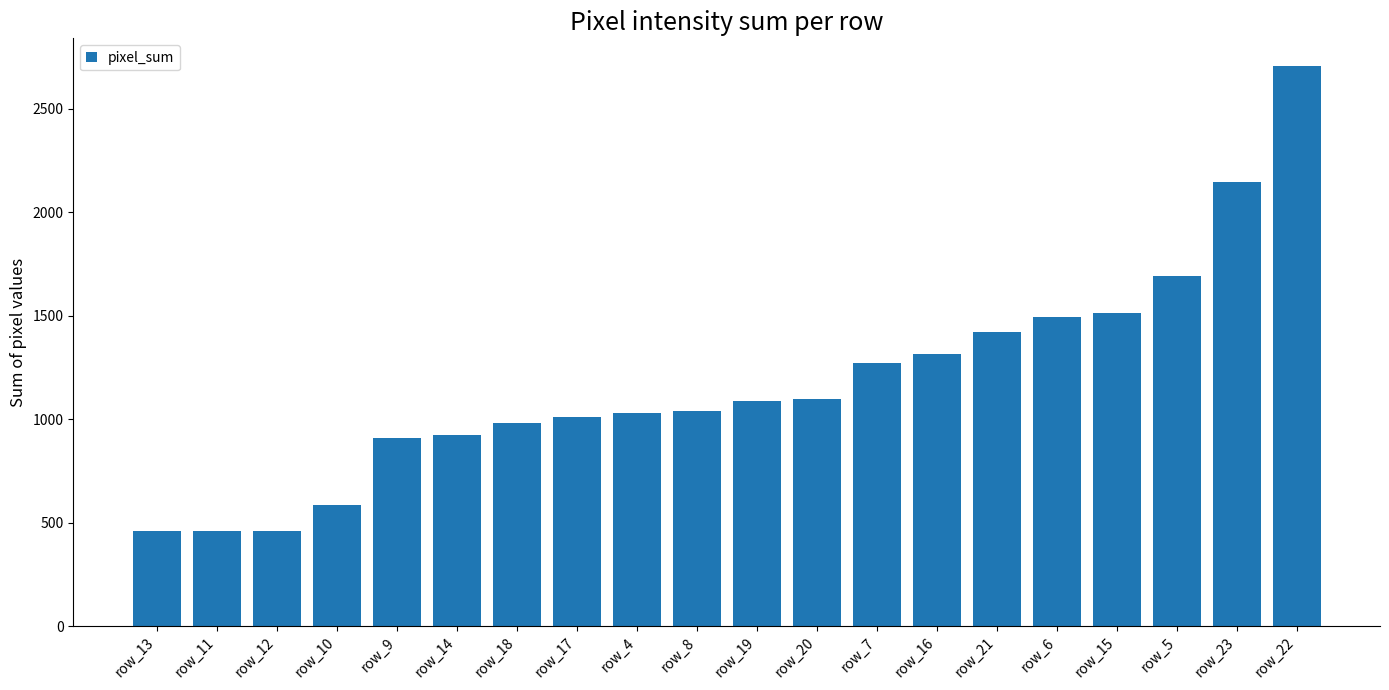

The value at row_9 is 911. True or false?

True